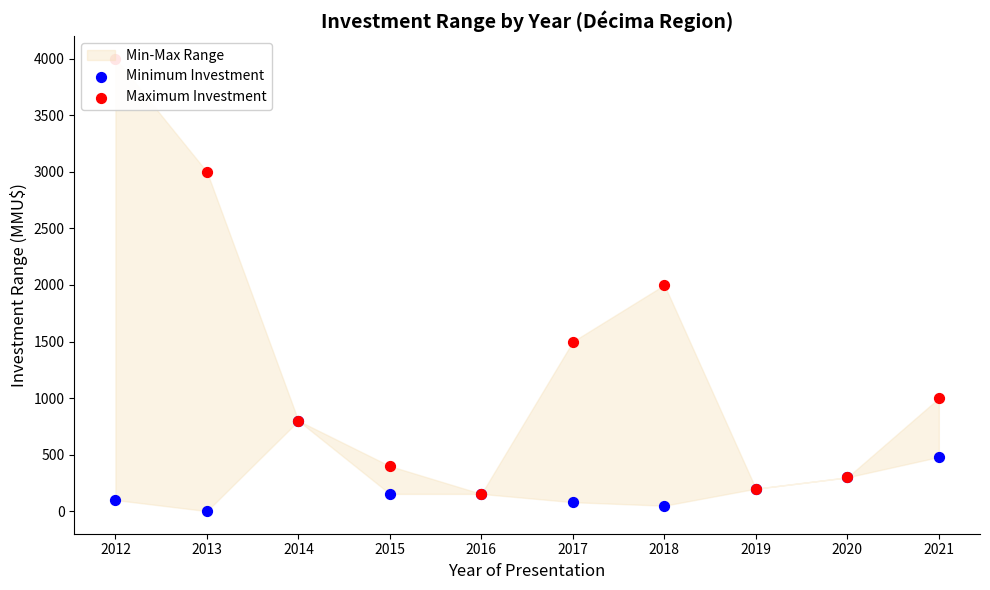

Is the value of Maximum Investment at 2017 greater than the value of Minimum Investment at 2015?

Yes